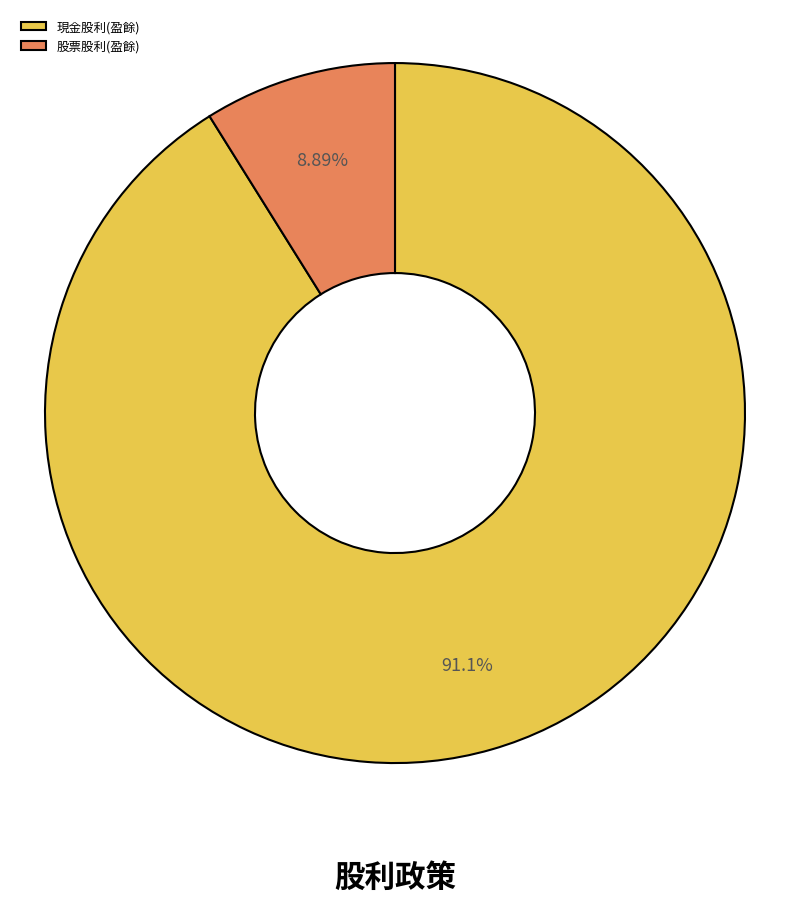

Combined, do 股票股利(盈餘) and 現金股利(盈餘) account for over 50%?

Yes